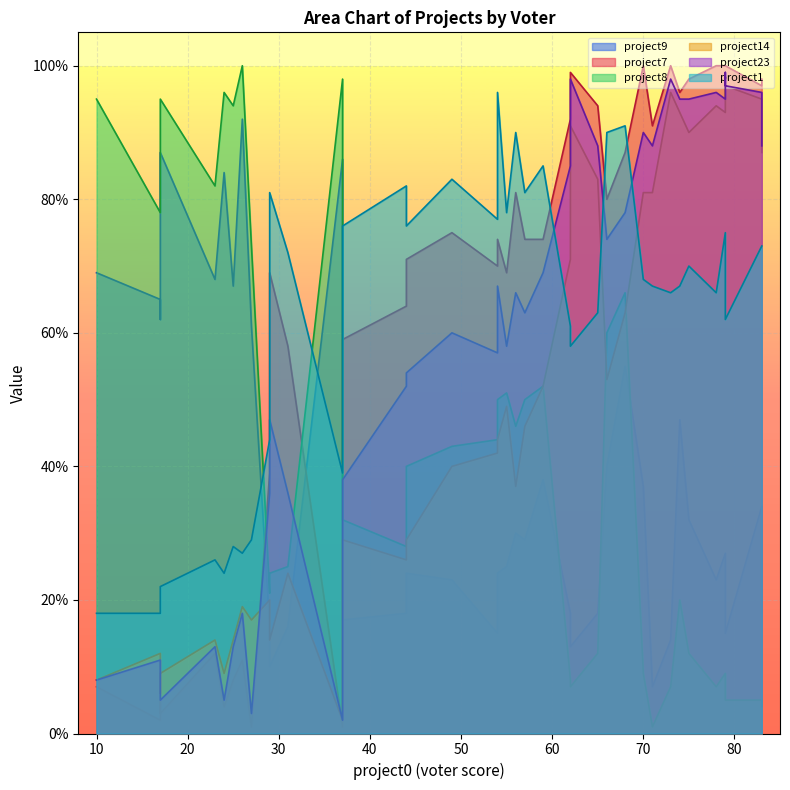

Which series has the largest range (max minus min)?

project7